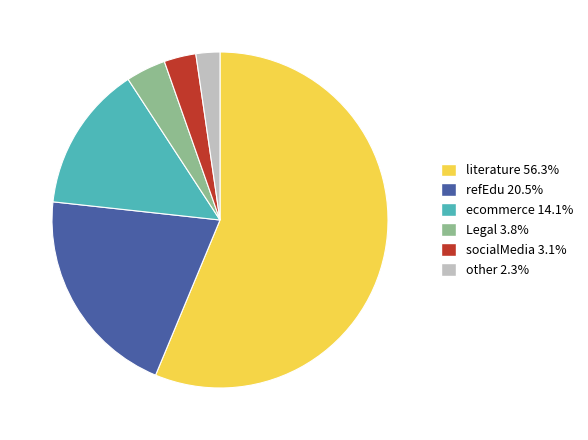

The literature slice represents 56% of the pie. True or false?

True